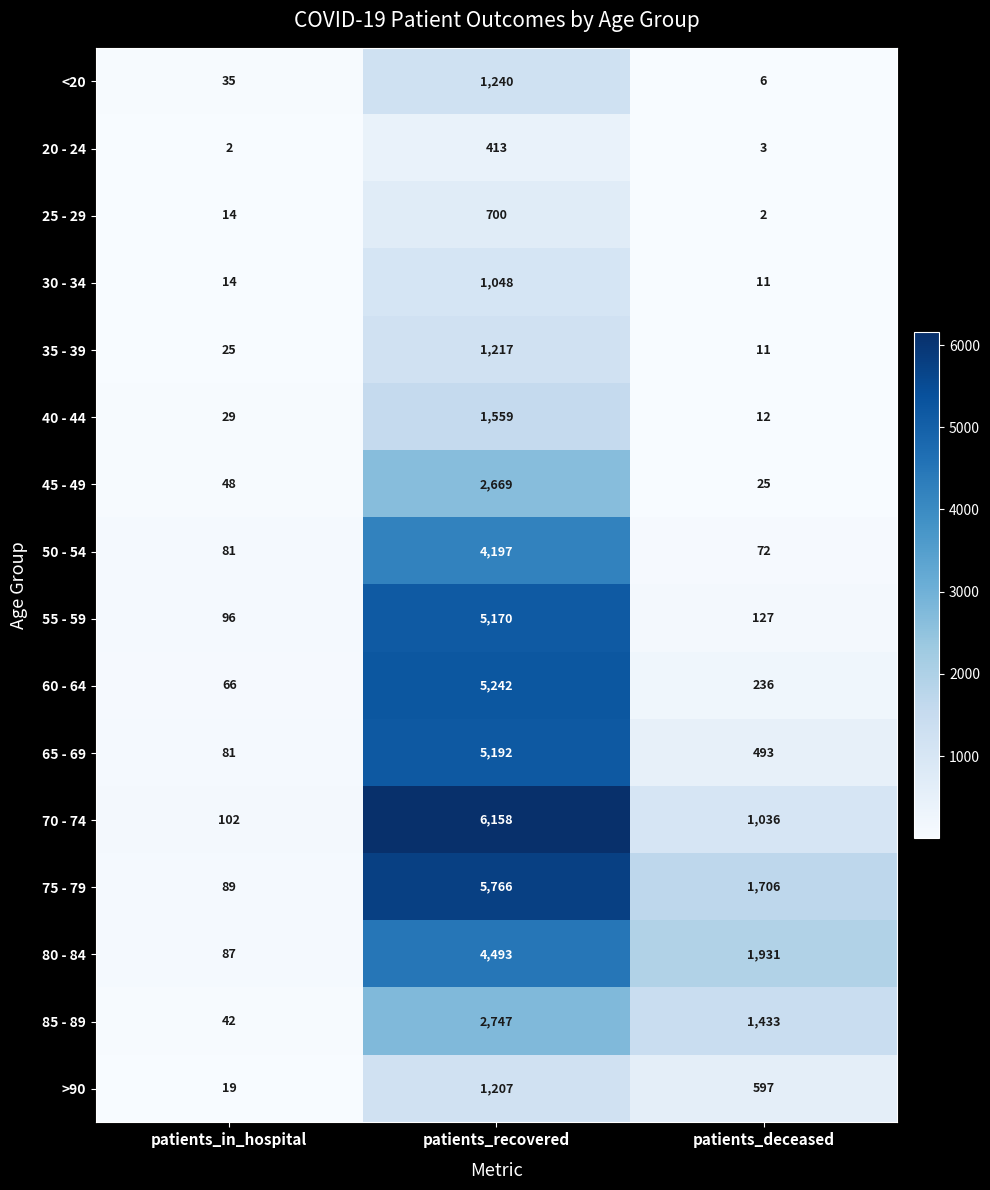

What is the sum of the 65 - 69 values at patients_deceased and patients_in_hospital?

574